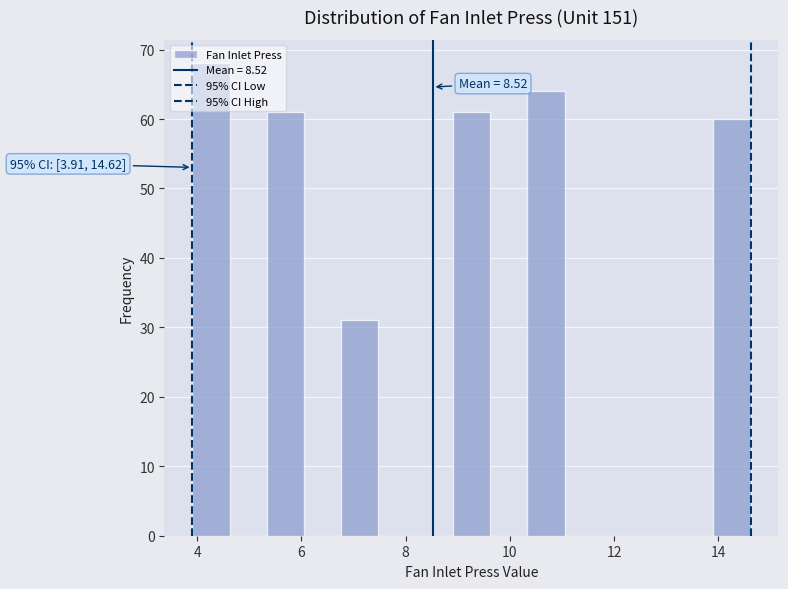

Around what value on the x-axis is the tallest bar? Give the approximate position of its centre, as read against the axis.

4.2